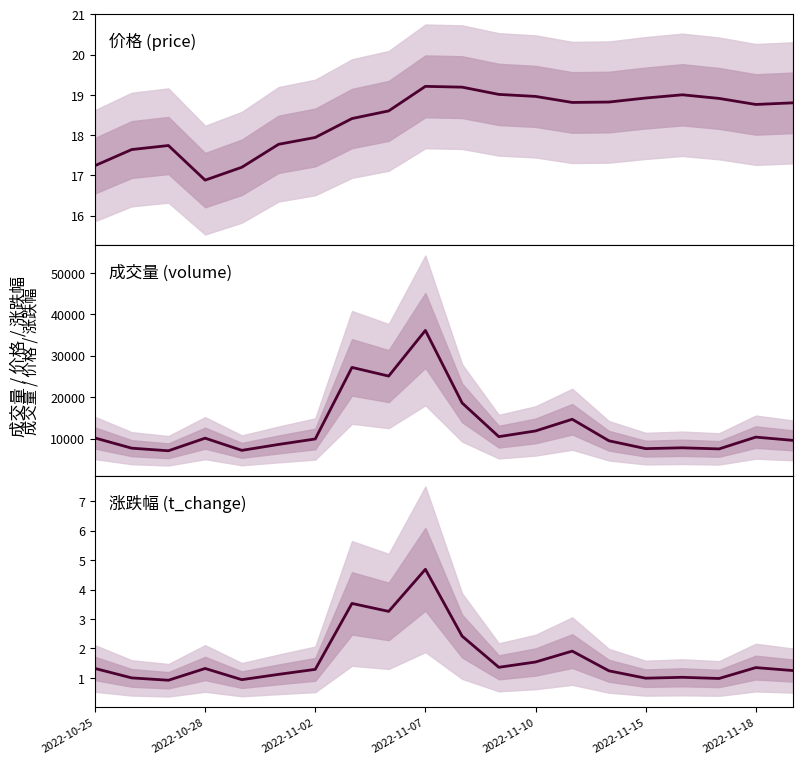

Does the chart have visible grid lines?

No